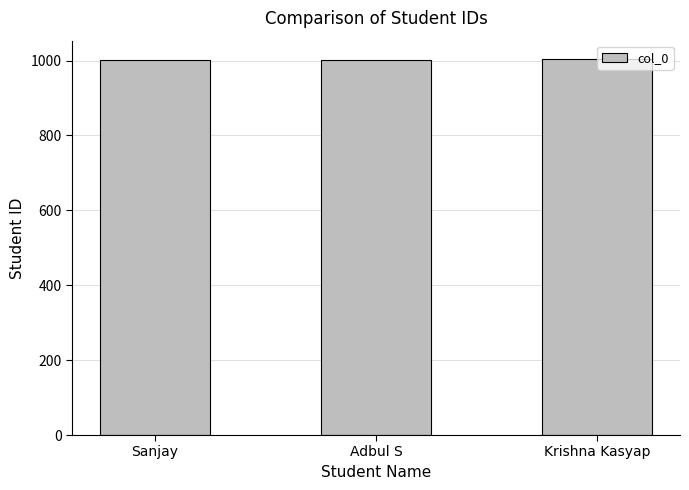

What is the value of the 1st bar from the left?

1001